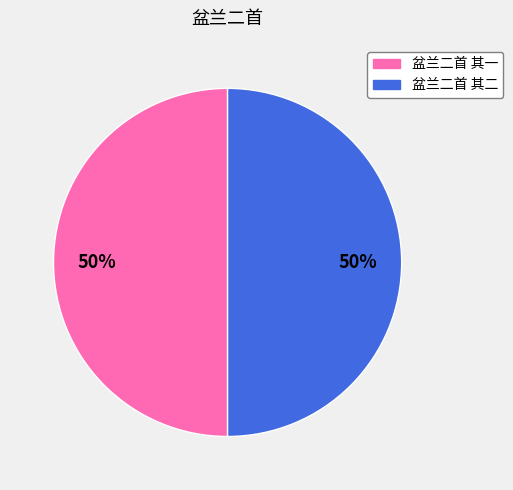

Approximately how many times larger is the value at 盆兰二首 其二 compared to 盆兰二首 其一?

1.0